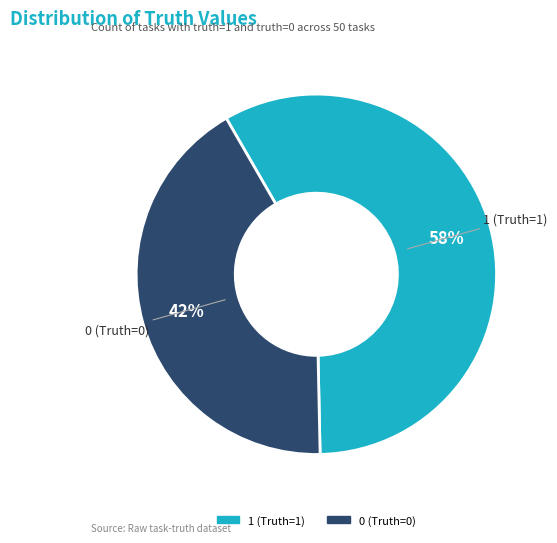

Count the number of slices in the pie.

2